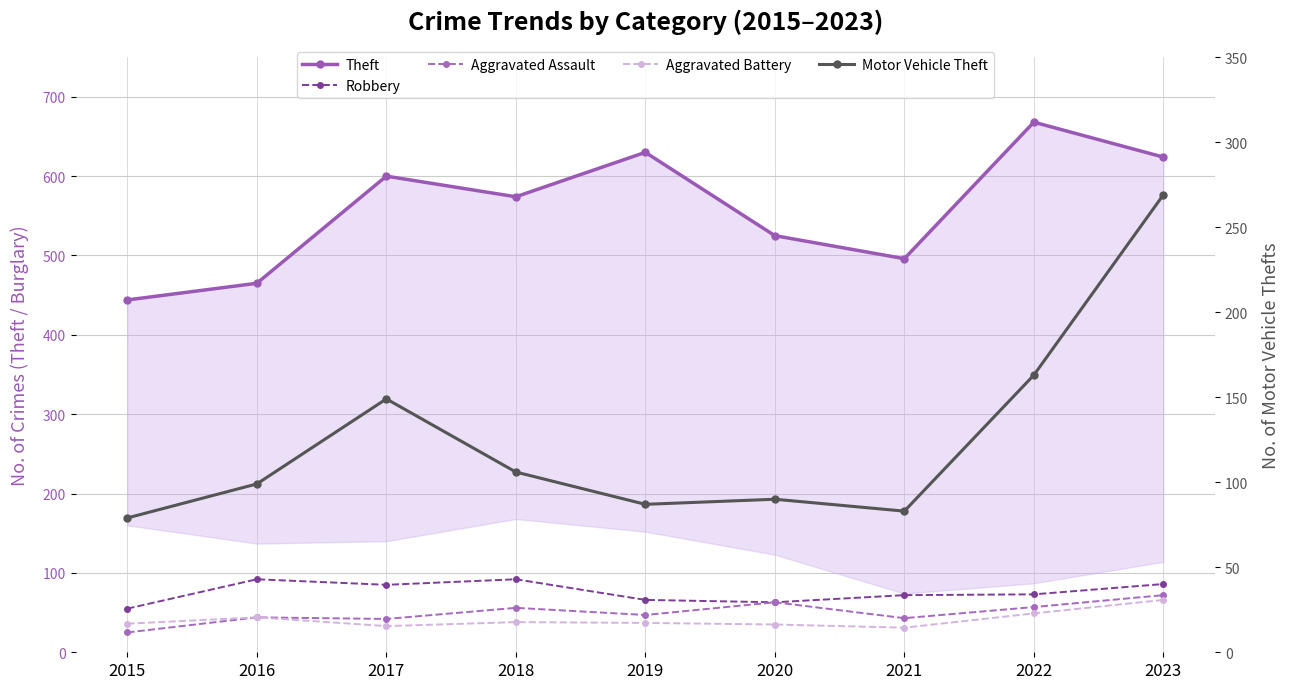

Between 2016 and 2019, which series saw the biggest shift?

Theft